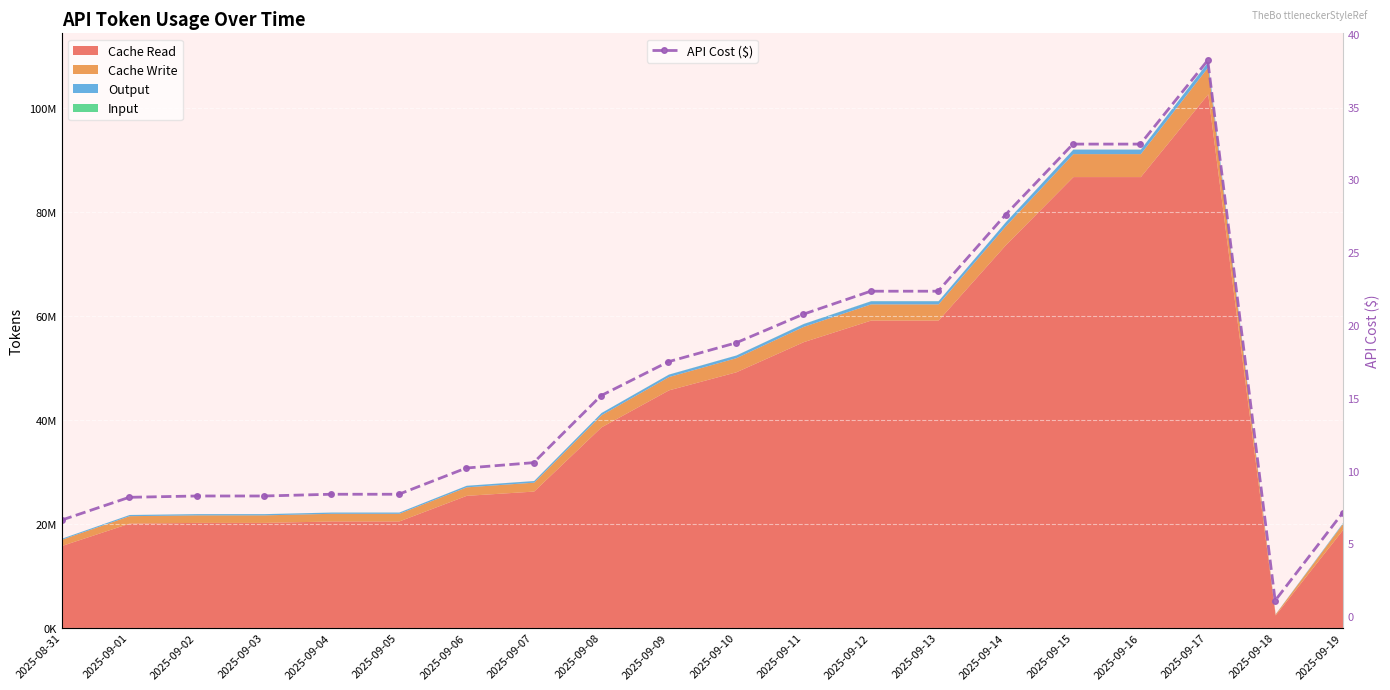

How many lines are shown in the chart?

1